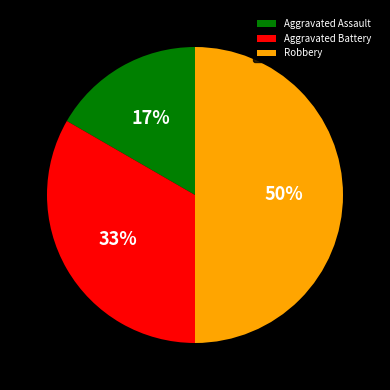

Which slice is the smallest?

Aggravated Assault